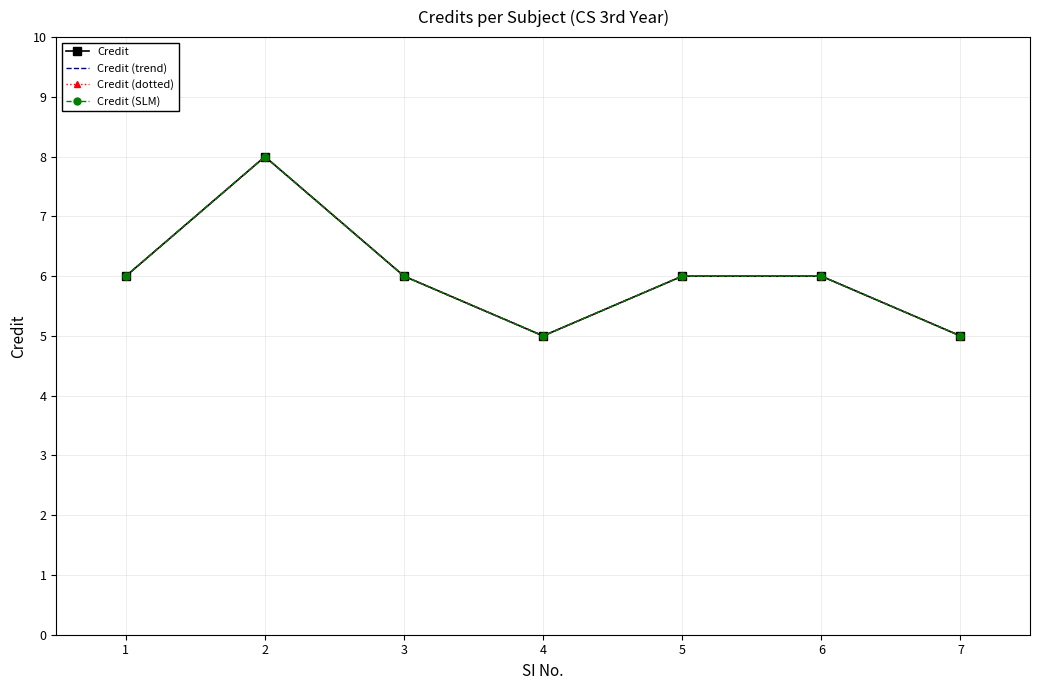

Reading right to left, what are all the values shown in this chart?

Credit: 7=5	6=6	5=6	4=5	3=6	2=8	1=6
Credit (trend): 7=5	6=6	5=6	4=5	3=6	2=8	1=6
Credit (dotted): 7=5	6=6	5=6	4=5	3=6	2=8	1=6
Credit (SLM): 7=5	6=6	5=6	4=5	3=6	2=8	1=6